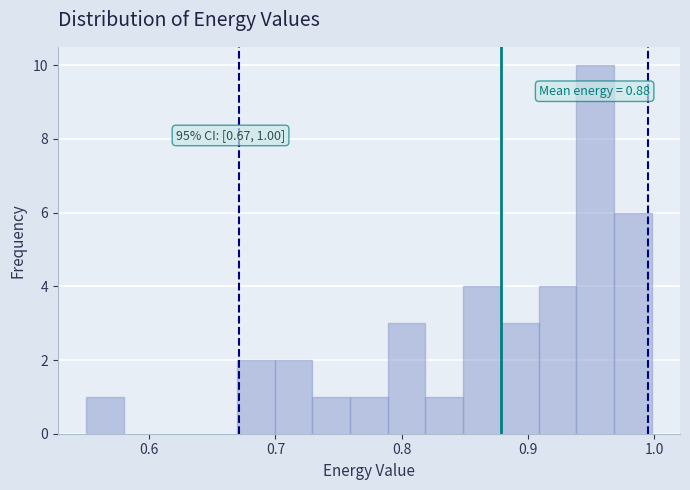

Read against the x-axis, roughly where is the centre of the tallest bar?

0.95